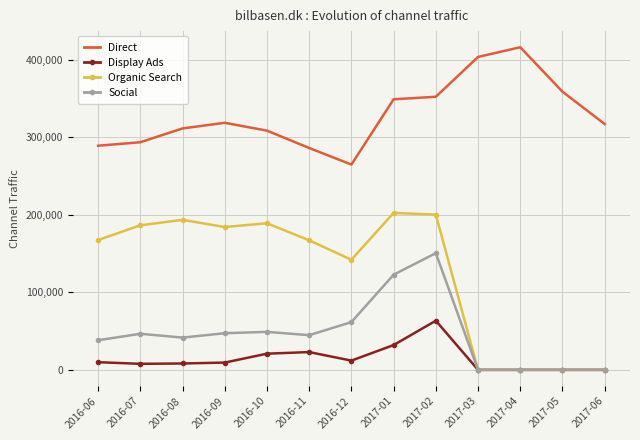

What is the sum of the Social values at 2017-06 and 2016-12?

61601